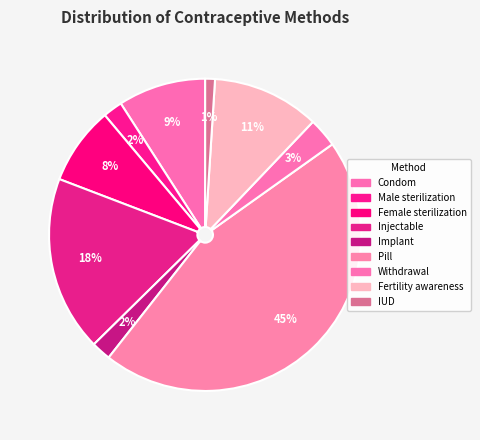

Does Implant account for over 50% of the chart?

No